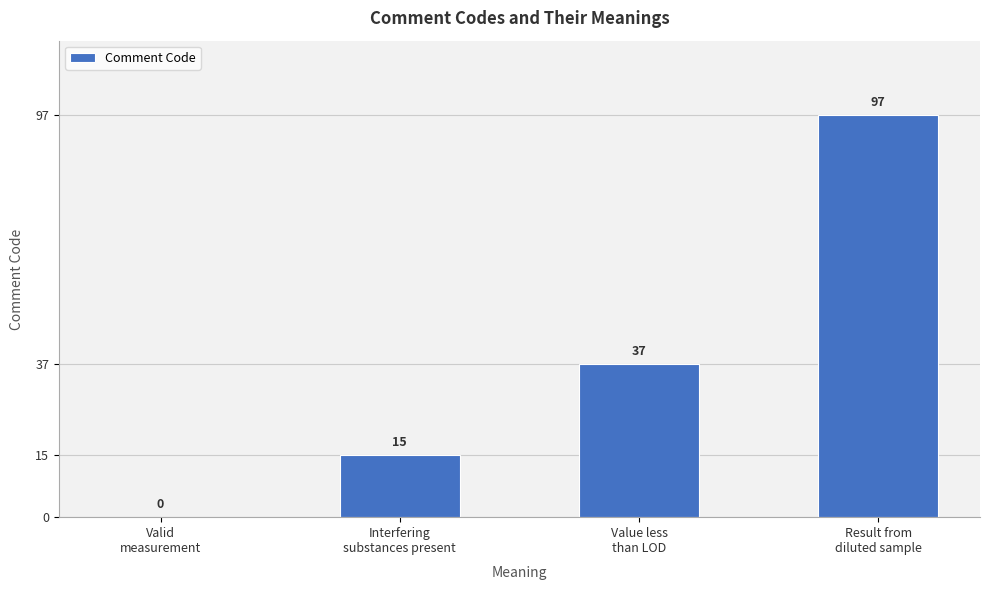

What is the greatest value displayed?

97